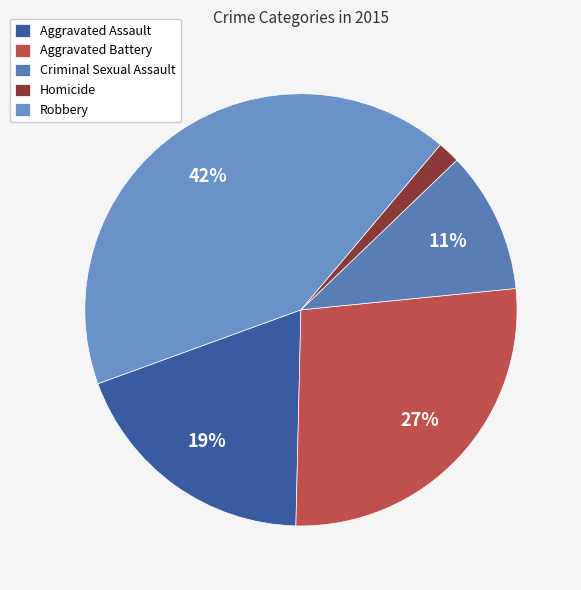

How many slices are in this pie chart?

5